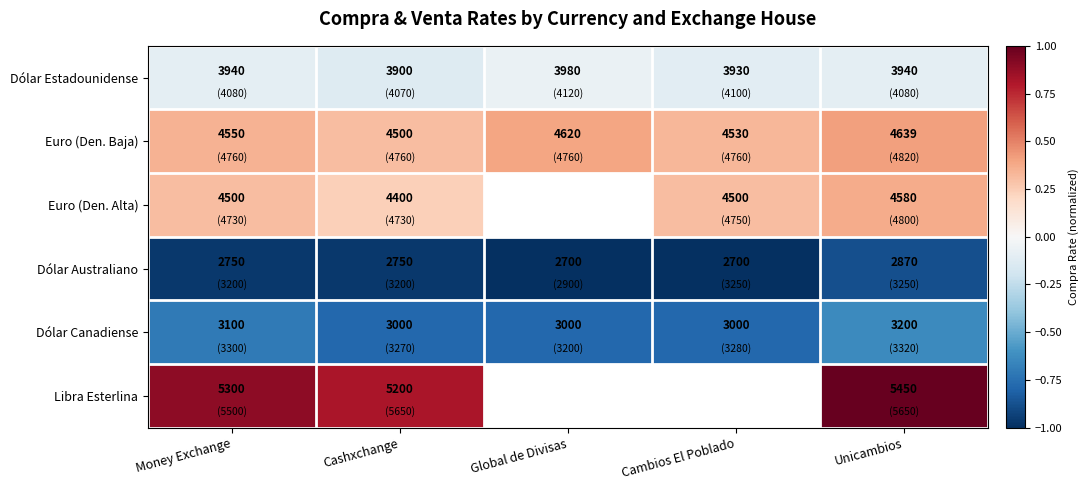

At how many categories does at least one series exceed 0?

5